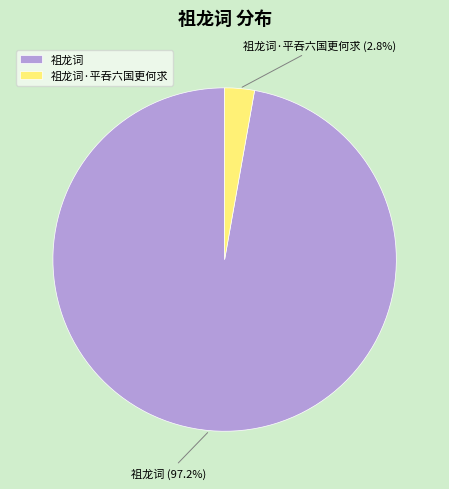

Which category accounts for the majority?

祖龙词